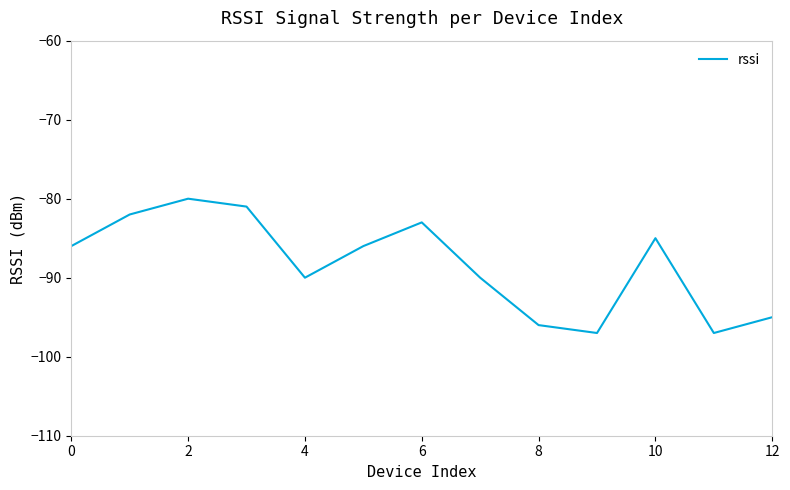

What is the difference between the second highest and minimum values?

16